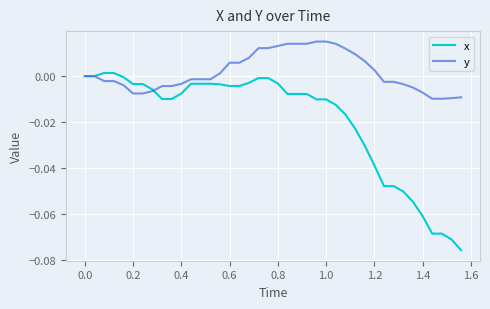

Which series has the widest spread of values?

x